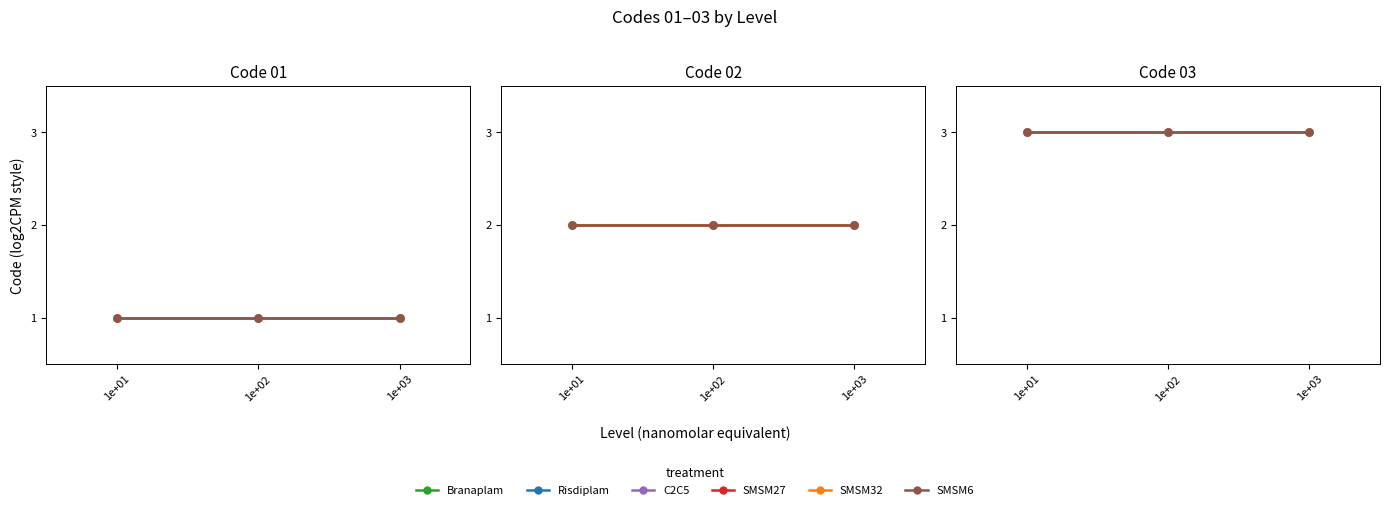

The value of Branaplam at 1 is 3. True or false?

False